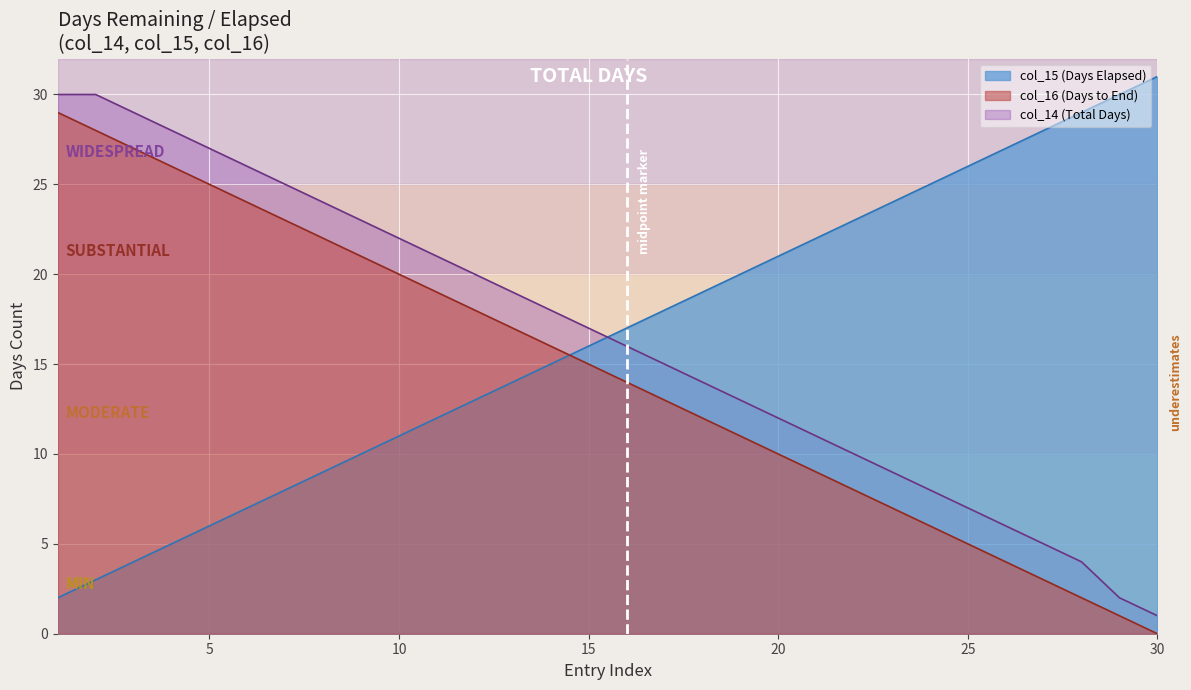

Rank the categories by col_16 value from lowest to highest.

30, 29, 28, 27, 26, 25, 24, 23, 22, 21, 20, 19, 18, 17, 16, 15, 14, 13, 12, 11, 10, 9, 8, 7, 6, 5, 4, 3, 2, 1